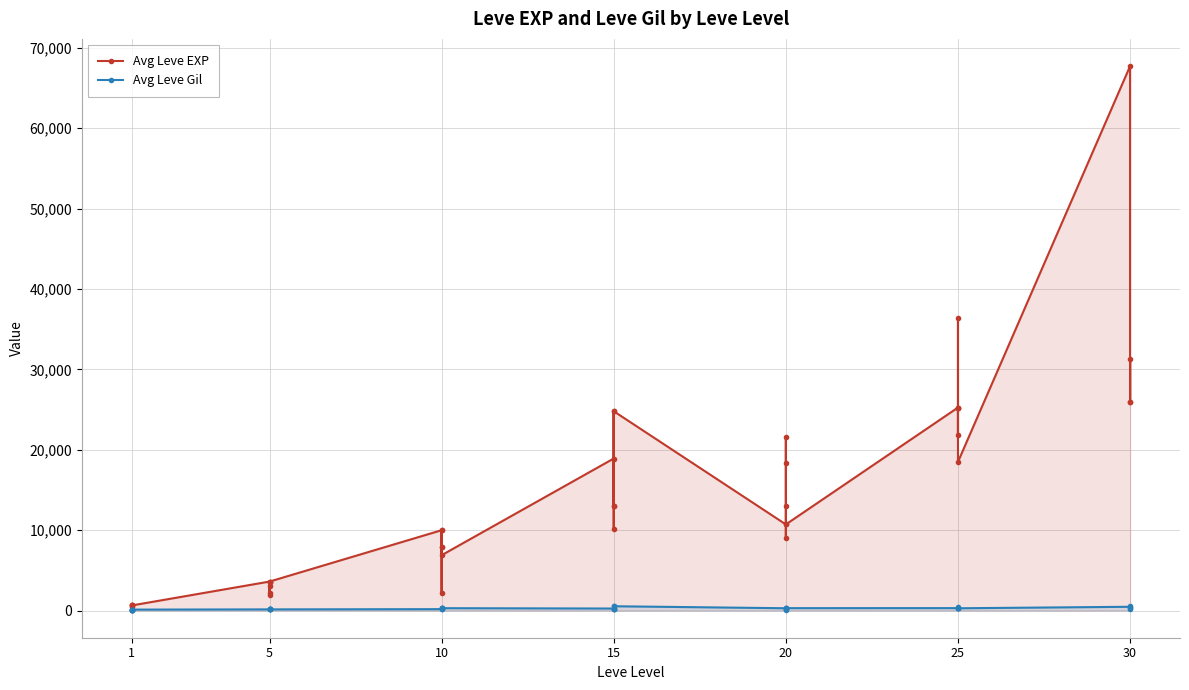

How many data points in Avg Leve Gil are less than 223?

20